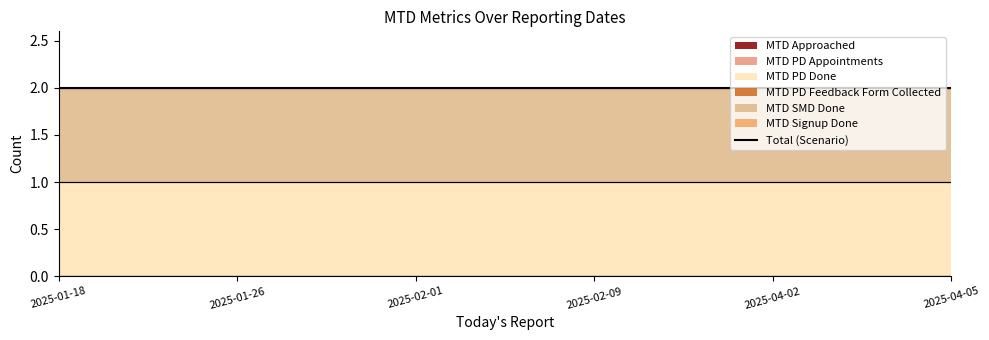

The value of MTD Approached at 2025-02-09 is 0. True or false?

True